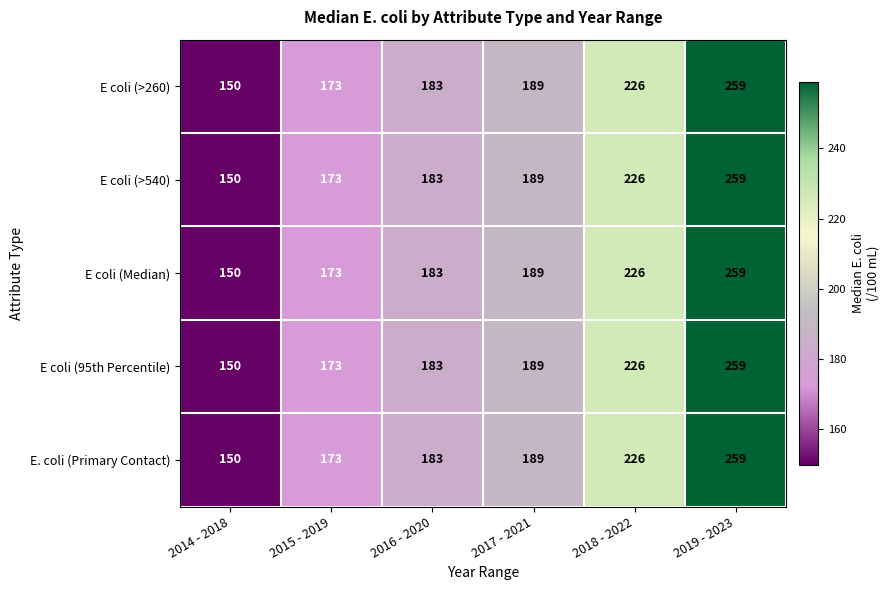

At which category is the sum across all series the highest?

2019 - 2023